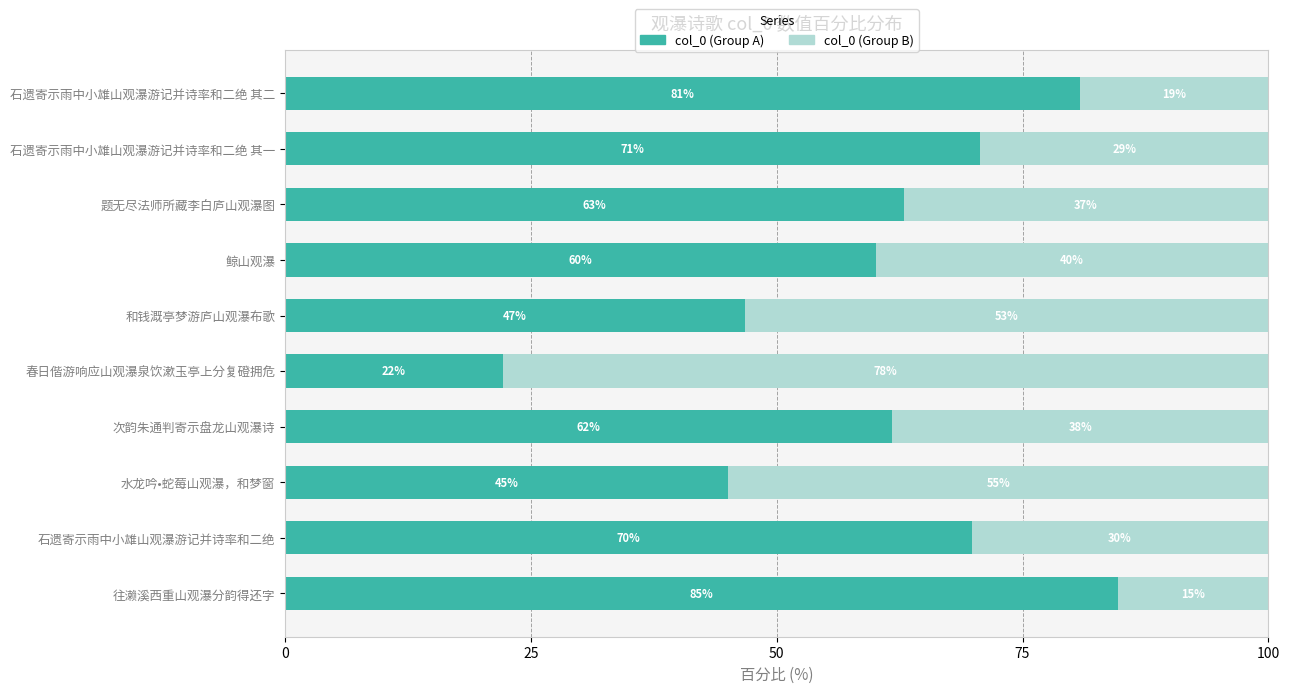

The value of col_0 (Group A) at 水龙吟•蛇莓山观瀑，和梦窗 is 80.3. True or false?

False